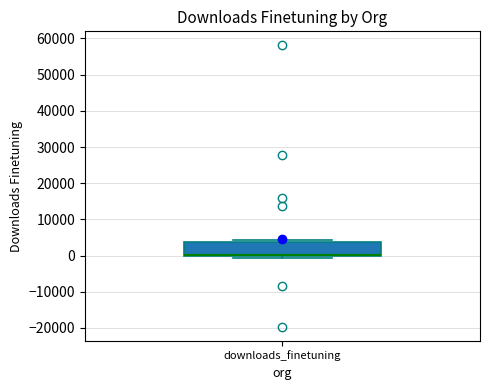

Read this box plot against the y-axis: the position of the median line, the range covered by the box, and the ends of both whiskers. The values are not printed on the chart, so give them approximately, as read against the axis.

median 0 (drawn on the box's lower edge), box 0 to 4000, whiskers -1000 to 4000 (just above the box's upper edge)